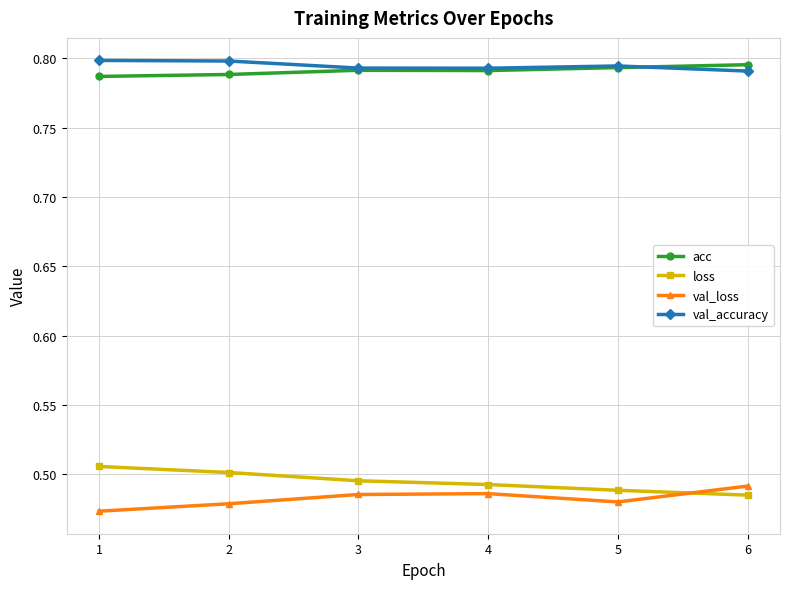

Count the val_accuracy values in the range 0 to 1.

6